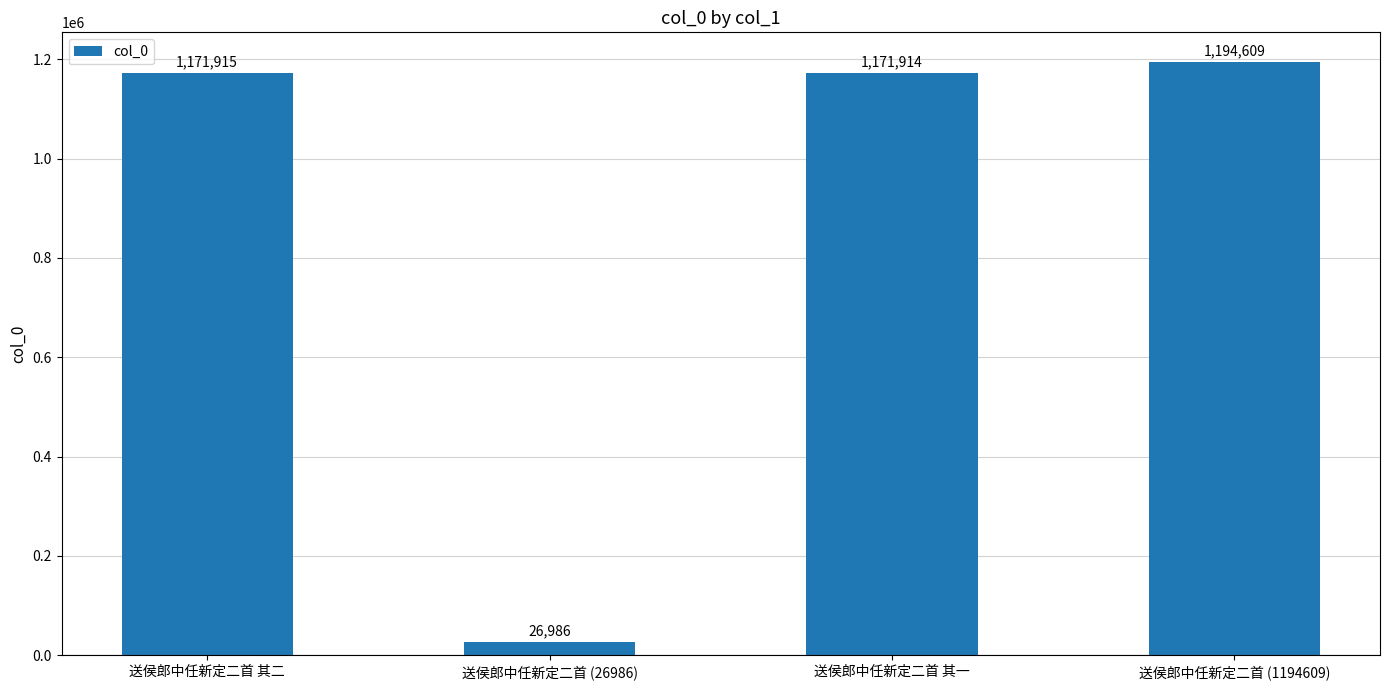

Reading left to right, transcribe all the data shown in this chart.

送侯郎中任新定二首 其二=1171915	送侯郎中任新定二首 (26986)=26986	送侯郎中任新定二首 其一=1171914	送侯郎中任新定二首 (1194609)=1194609